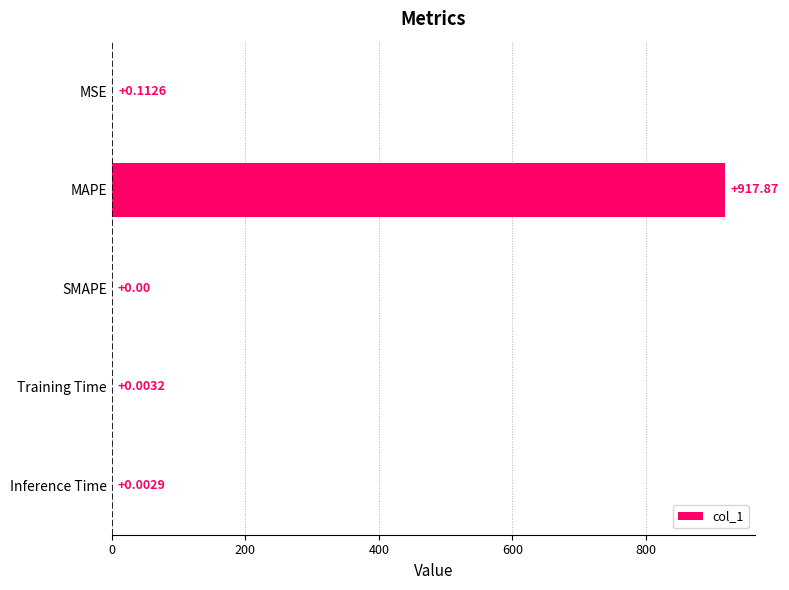

Where is the data nearest to the value 458?

MSE